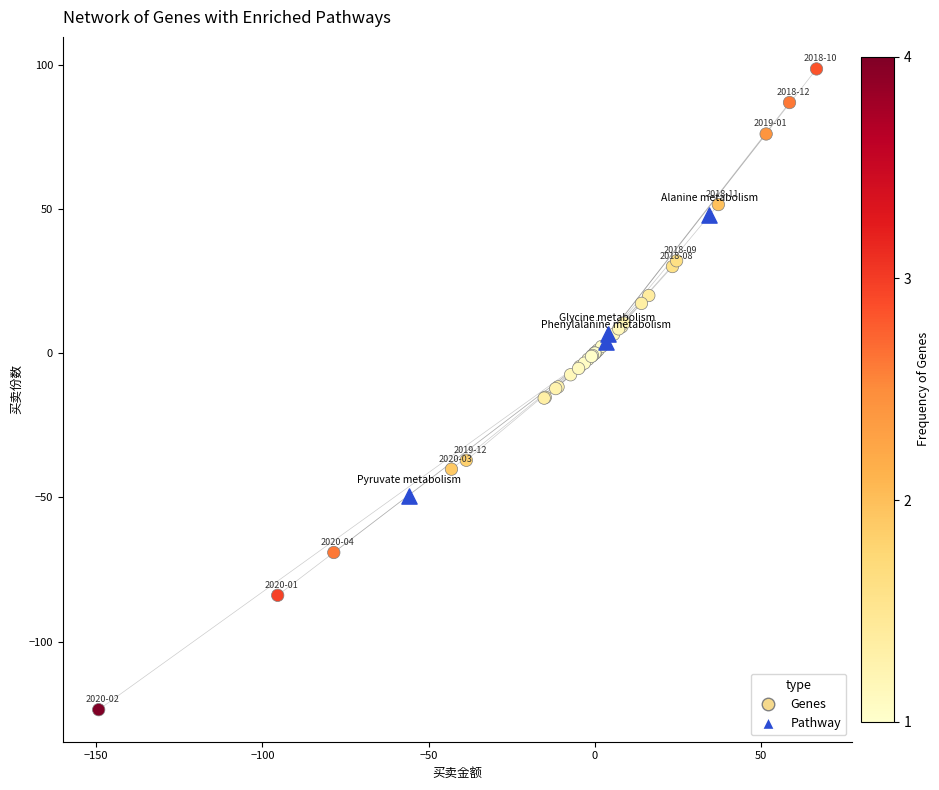

Which series reaches the minimum Y coordinate?

Genes